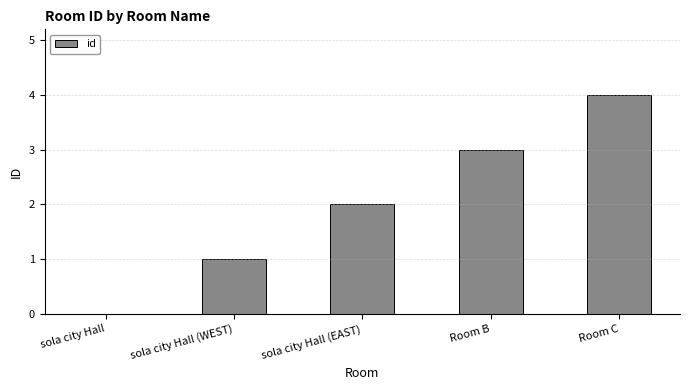

Approximately how many times larger is the value at Room B compared to sola city Hall (WEST)?

3.0